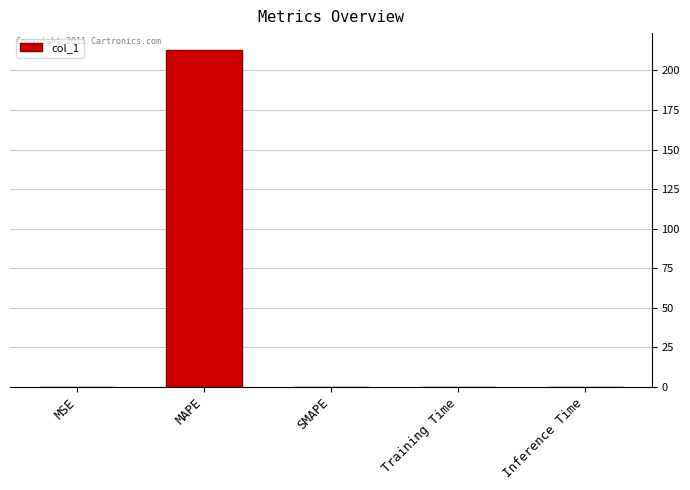

What is the sum of the values at SMAPE and MAPE?

212.9